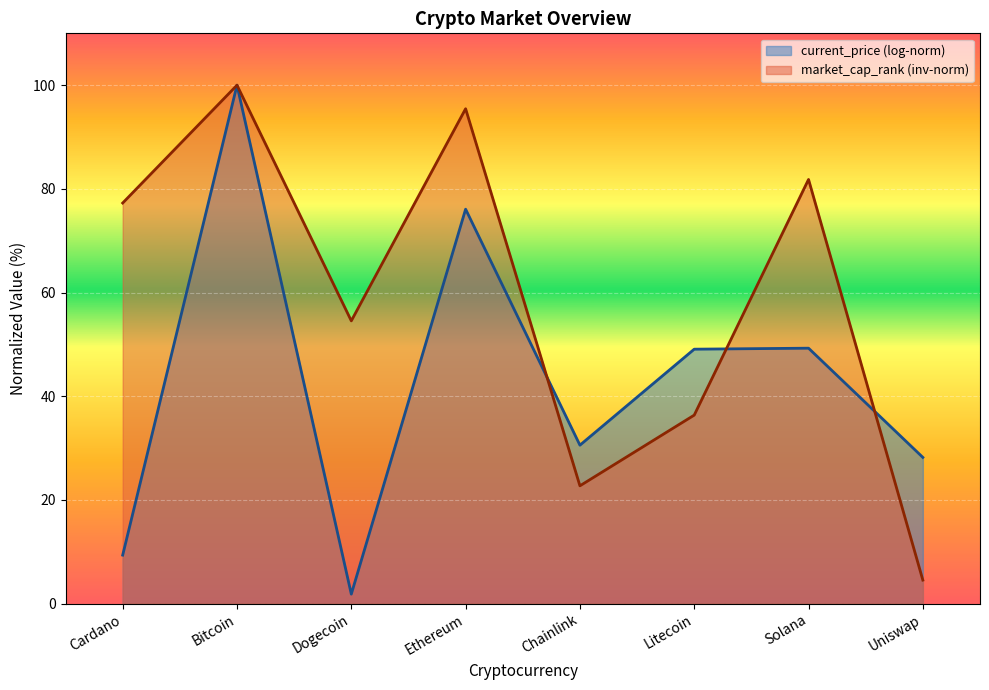

What is the difference between the maximum and second lowest values?

77.3